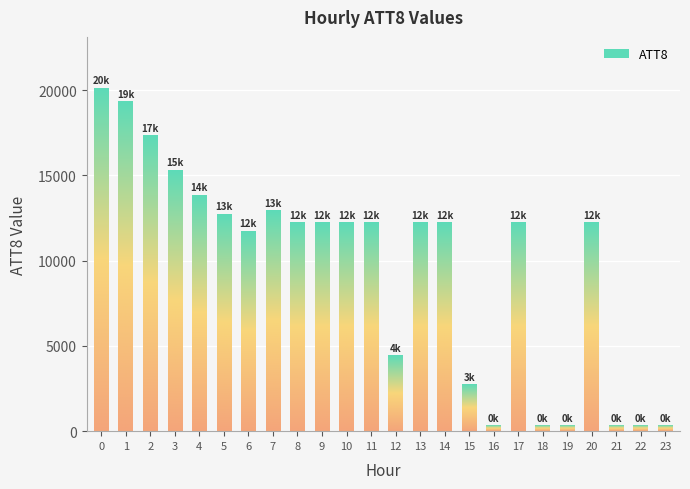

Reading left to right, extract all data points from this chart.

20100	19300	17300	15300	13800	12700	11700	12900	12200	12200	12200	12200	4400	12200	12200	2700	300	12200	300	300	12200	300	300	300